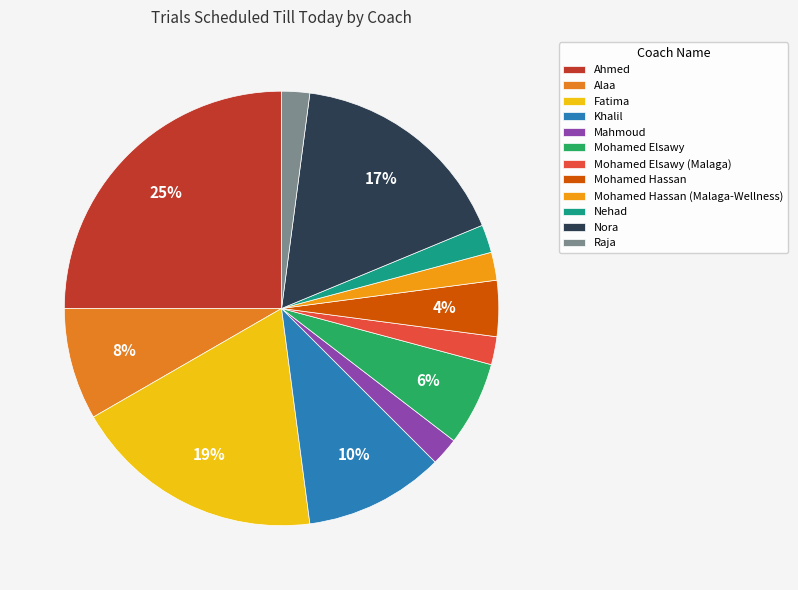

Count the number of slices in the pie.

12